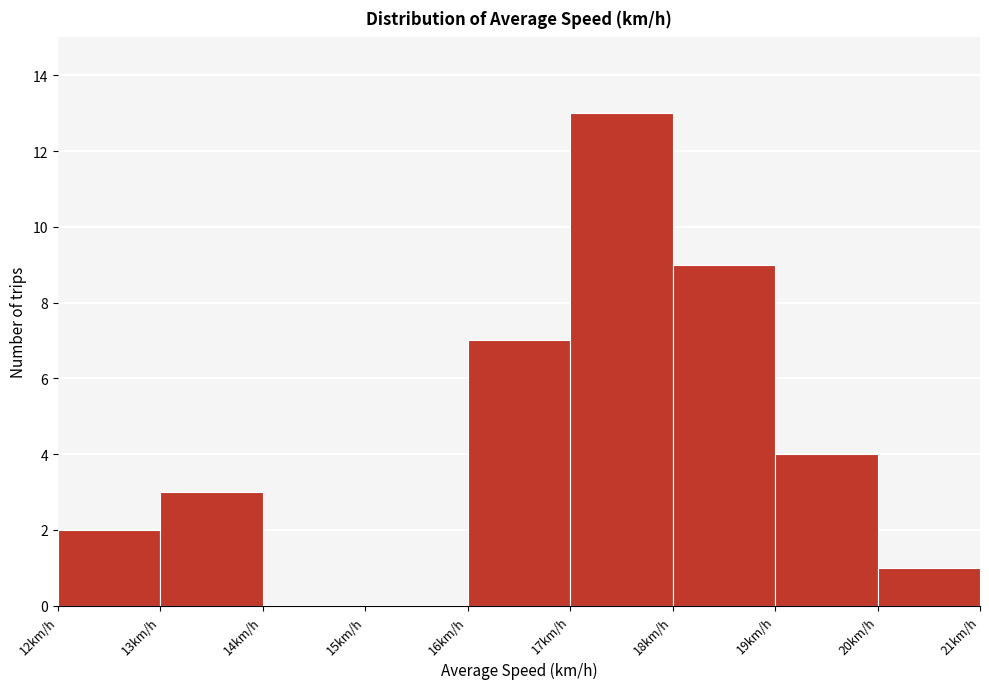

Which range on the x-axis has the tallest bar?

17 to 18